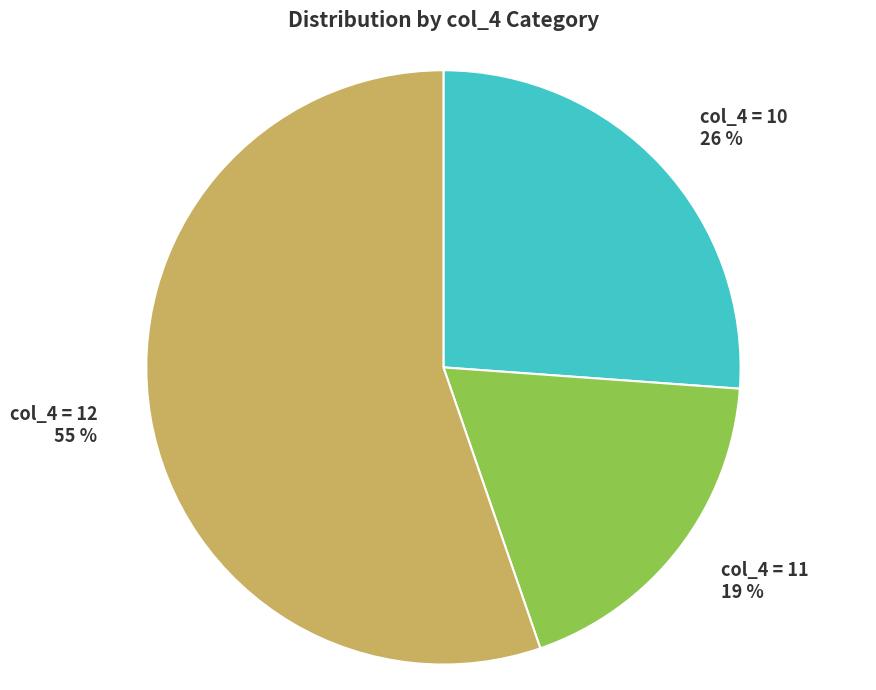

Is the sum of col_4 = 11 and col_4 = 12 greater than half?

Yes